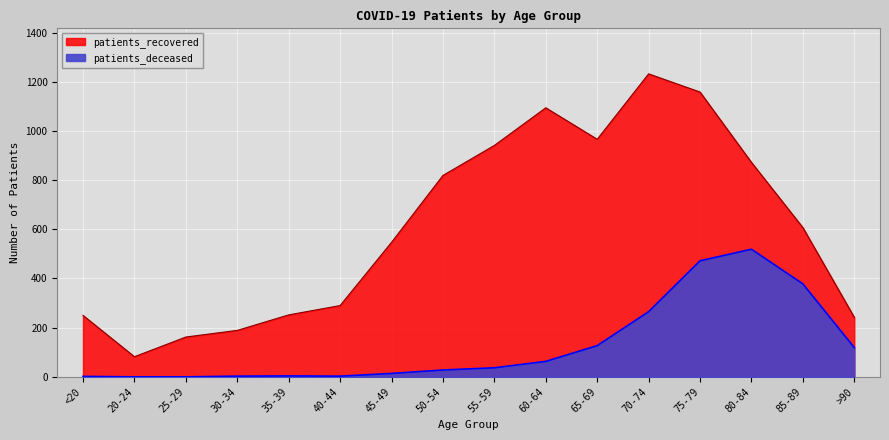

In patients_deceased, how many points are lower than both neighbors (excluding endpoints)?

1